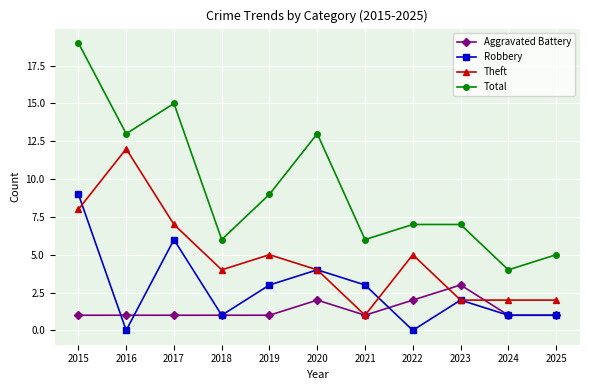

How many Aggravated Battery values are between 1 and 2?

10